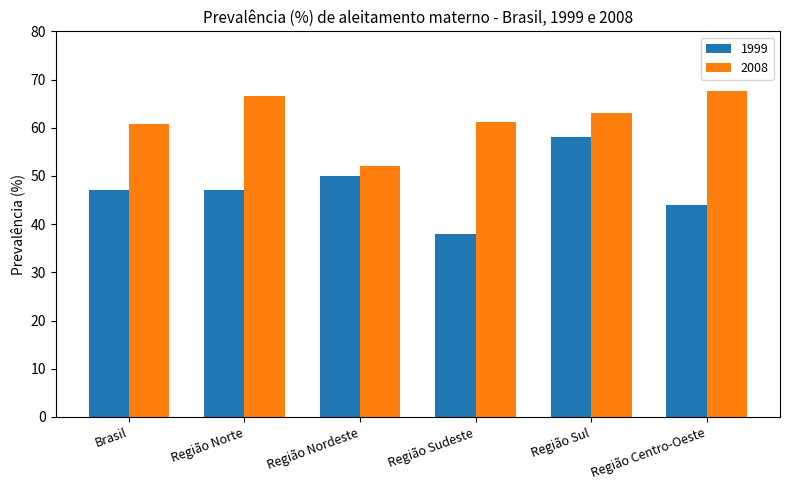

What is the approximate value of 1999 at Região Sudeste?

38.0